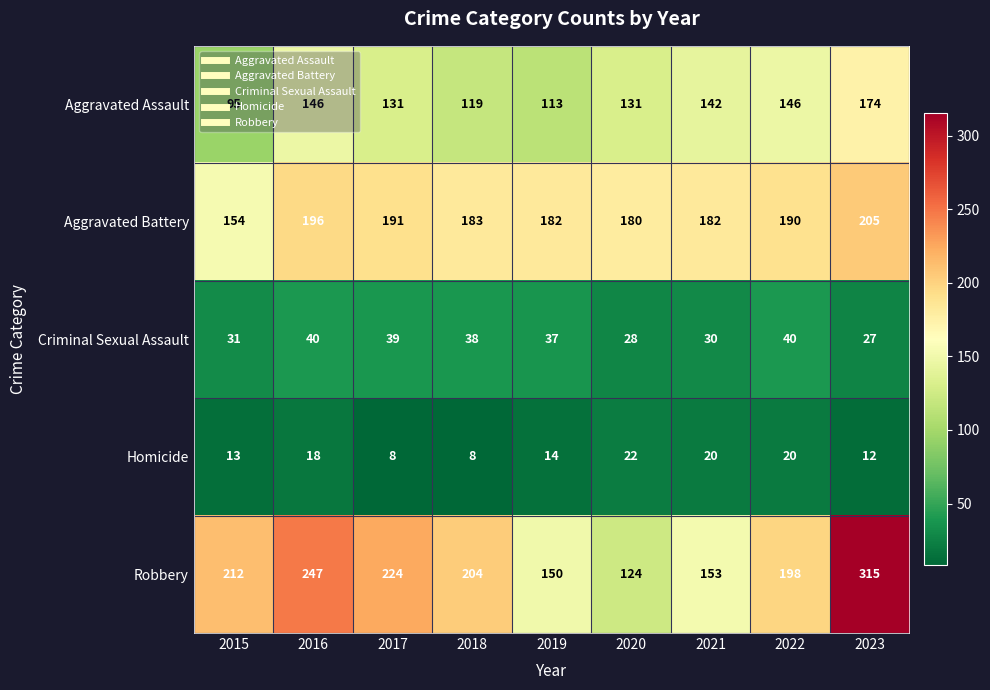

What is the difference between the Aggravated Assault values at 2021 and 2015?

47